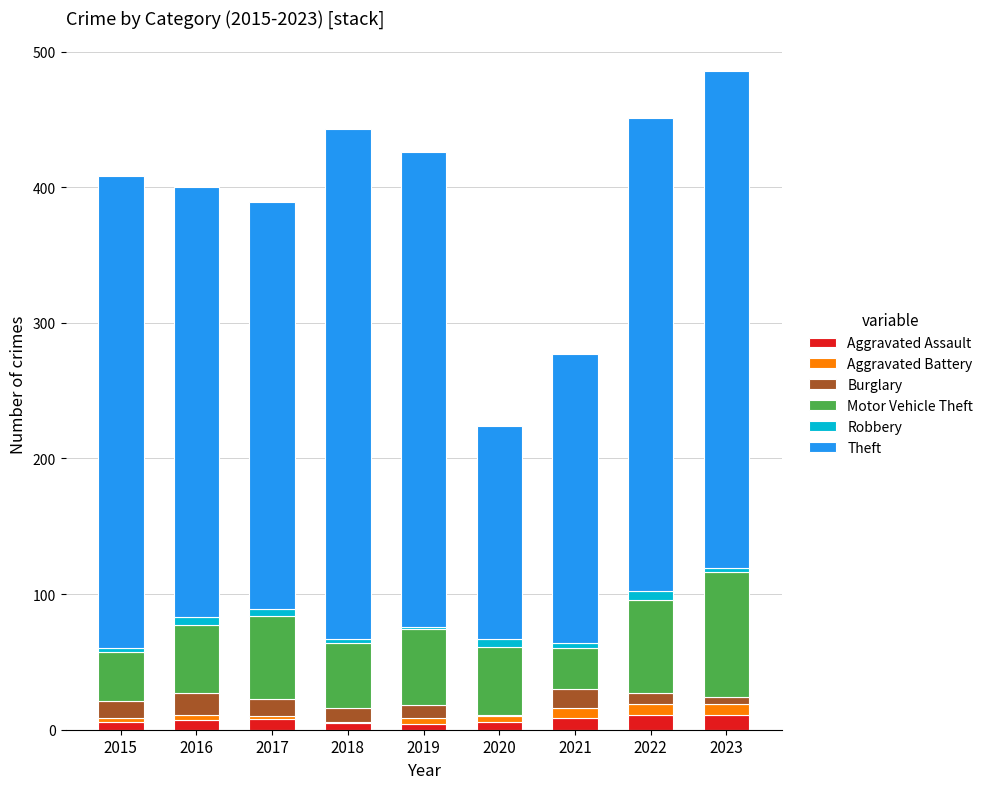

Does the chart contain stacked bars?

Yes